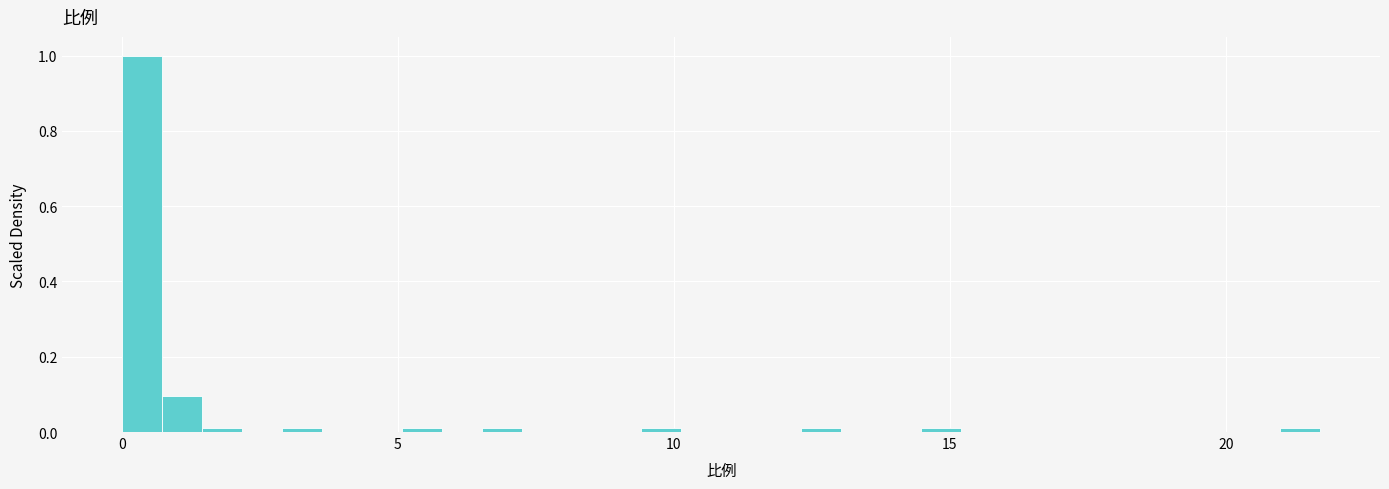

Read against the x-axis, roughly where is the centre of the tallest bar?

0.5